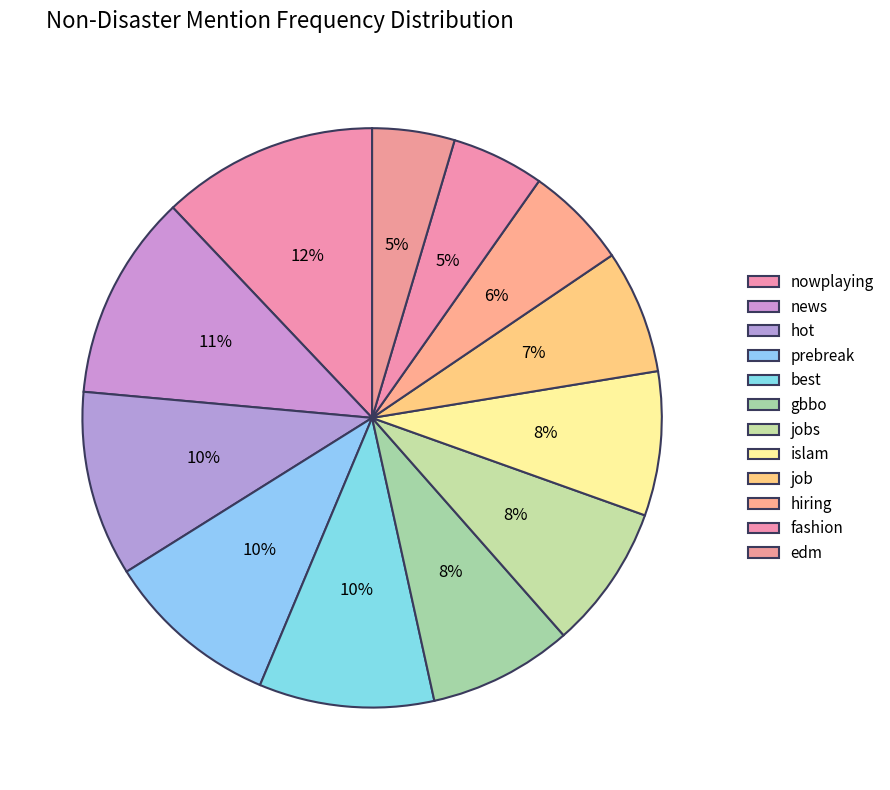

Which category has the biggest portion of the pie?

nowplaying